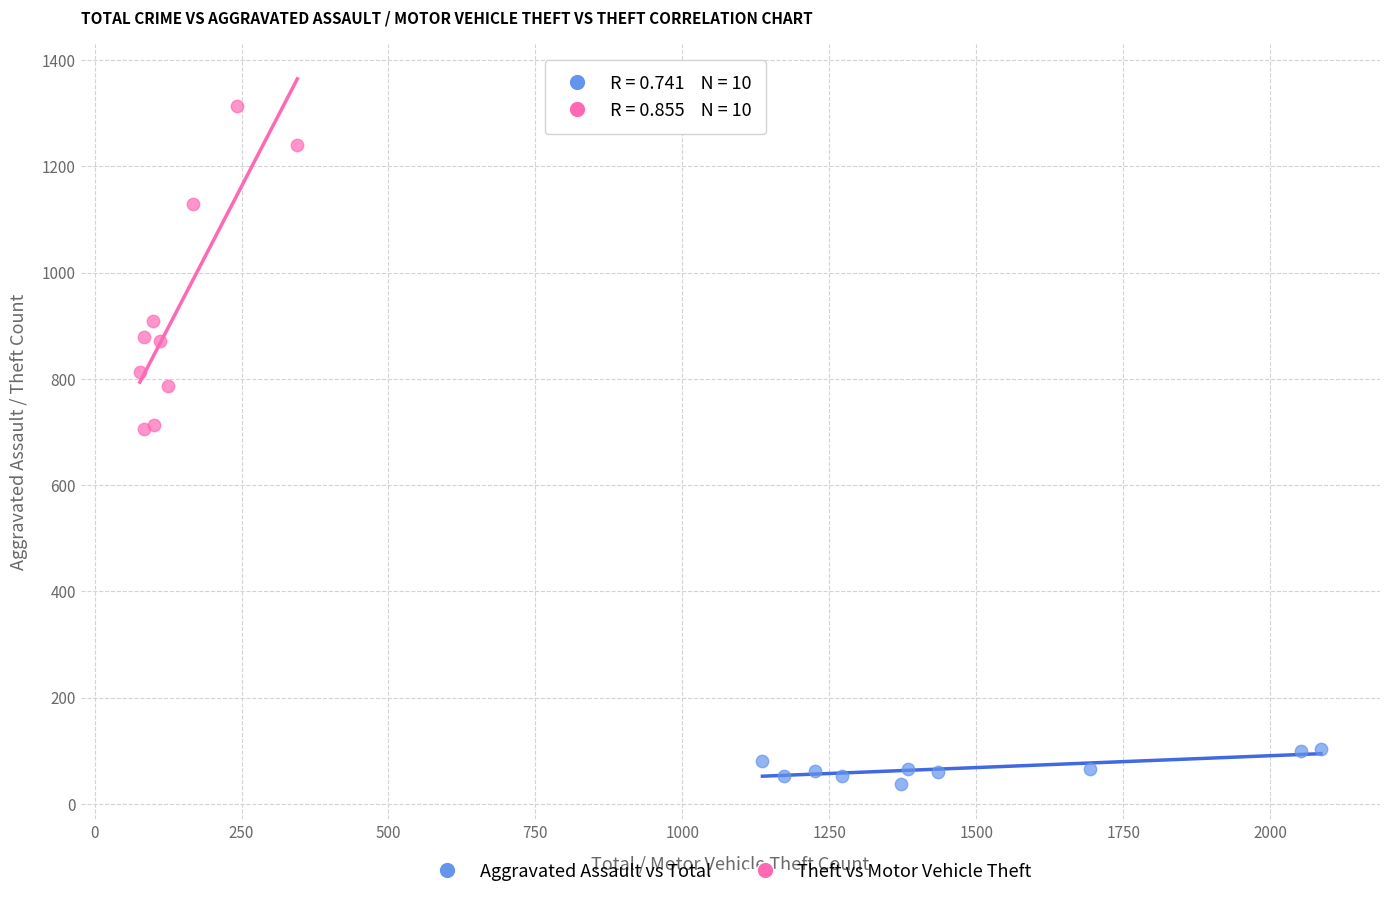

Which series contains the highest Y value?

Theft vs Motor Vehicle Theft